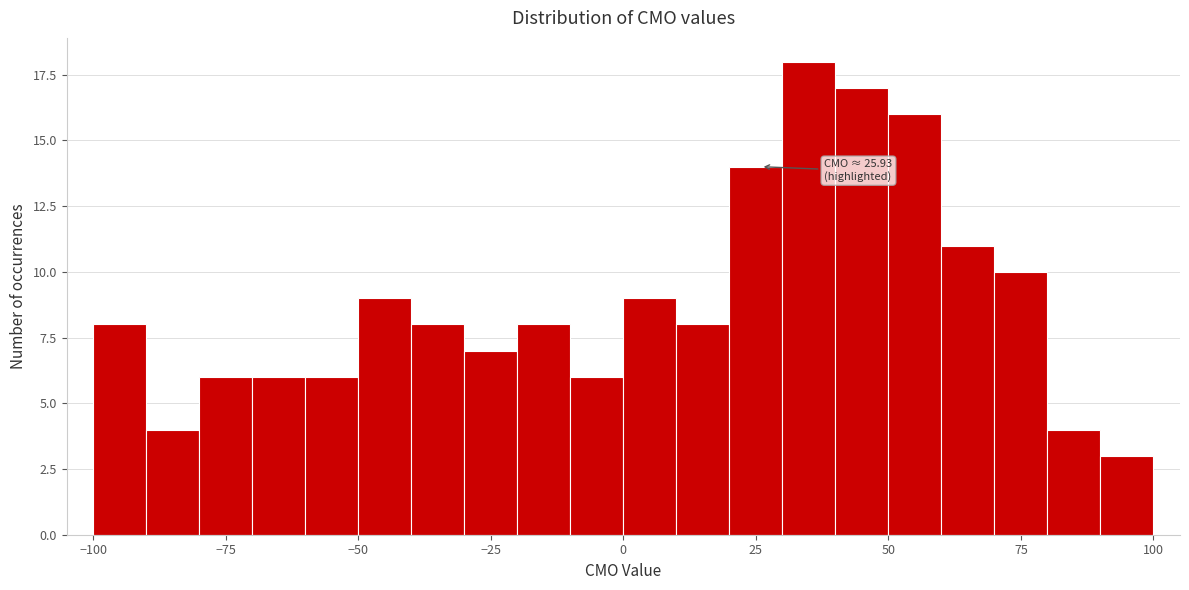

Read against the x-axis, roughly where is the centre of the tallest bar?

35